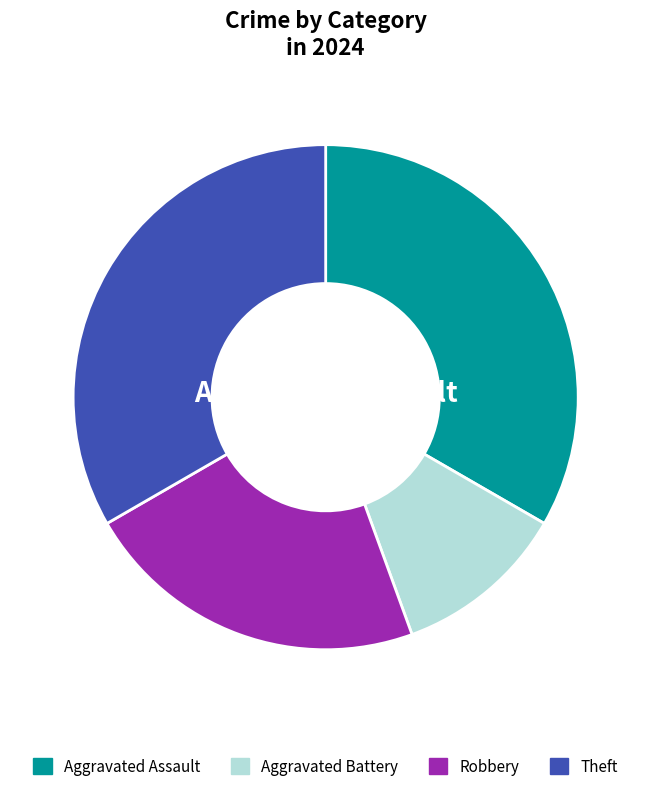

To the nearest percent, what is the average slice percentage?

25%